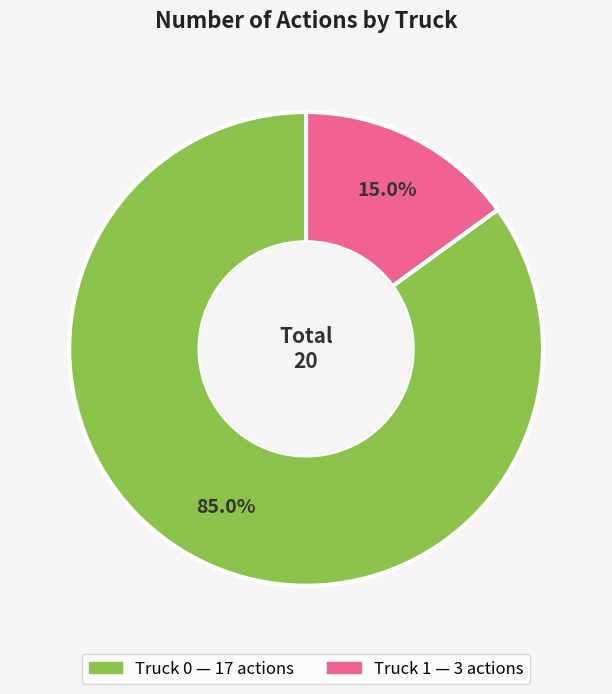

Is it true that Truck 1 is 24% of the pie?

False